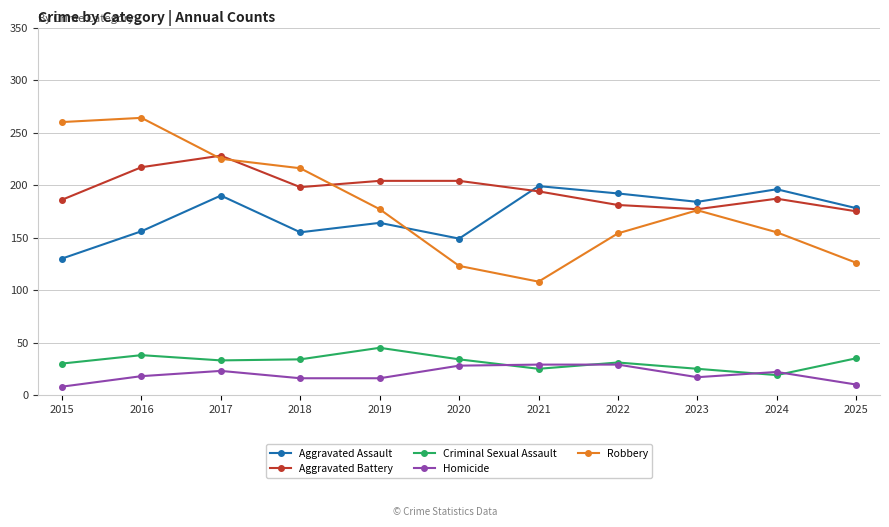

How many lines are shown in the chart?

5